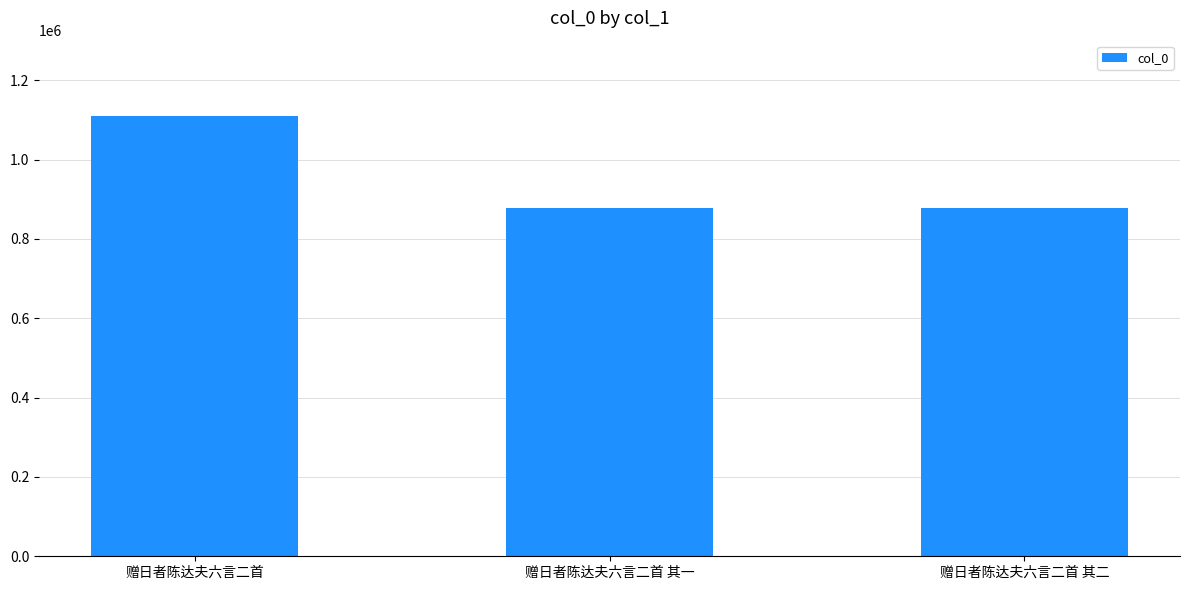

What is the value of the 1st bar from the left?

1109155